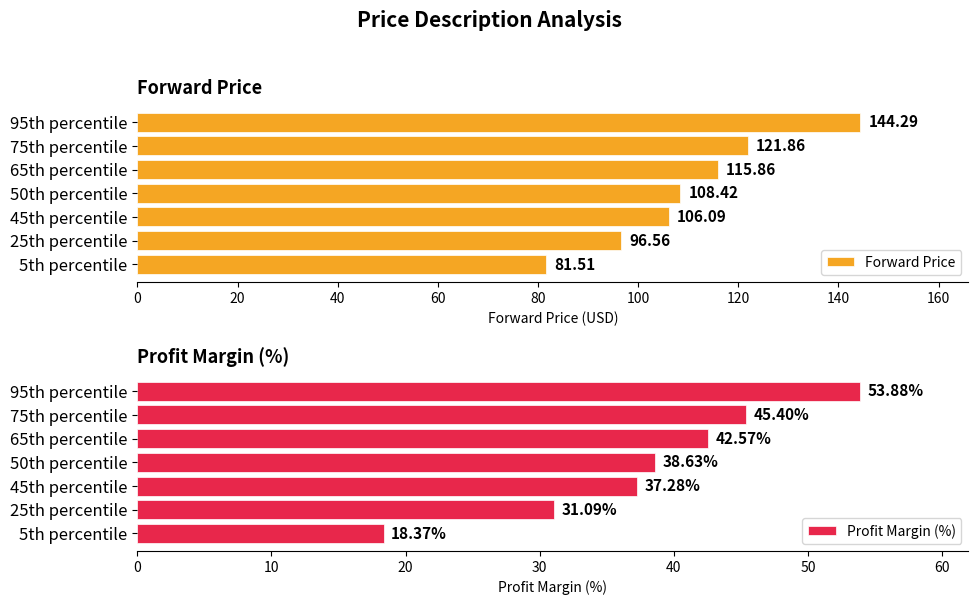

Rank the series by their average value, from lowest to highest.

Profit Margin (%), Forward Price